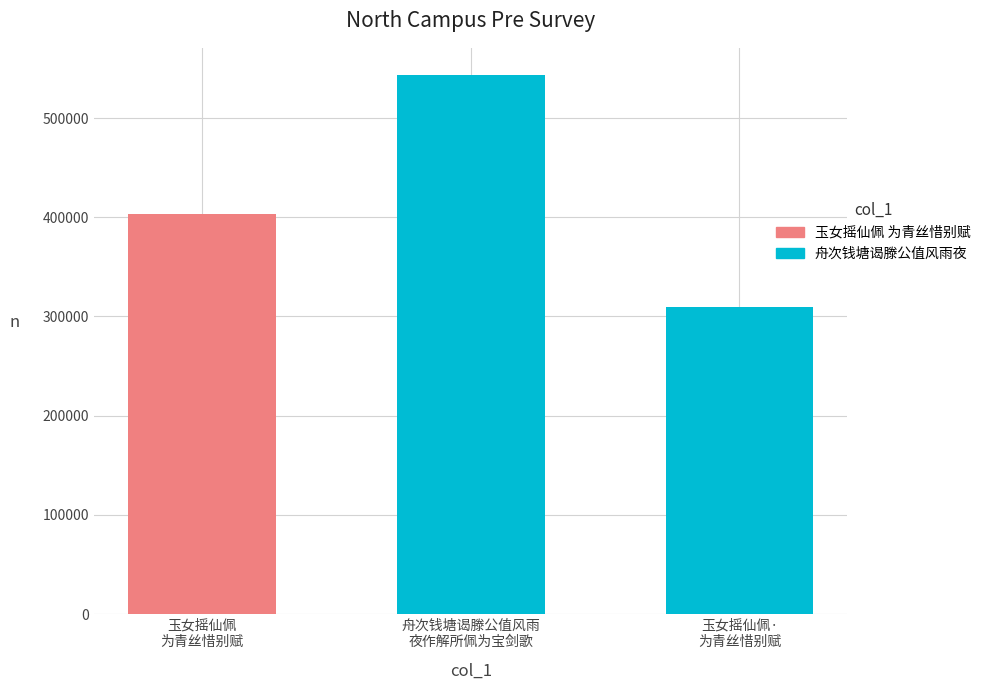

What is the ratio of the value at 玉女摇仙佩 为青丝惜别赋 to the value at 玉女摇仙佩·为青丝惜别赋?

1.3